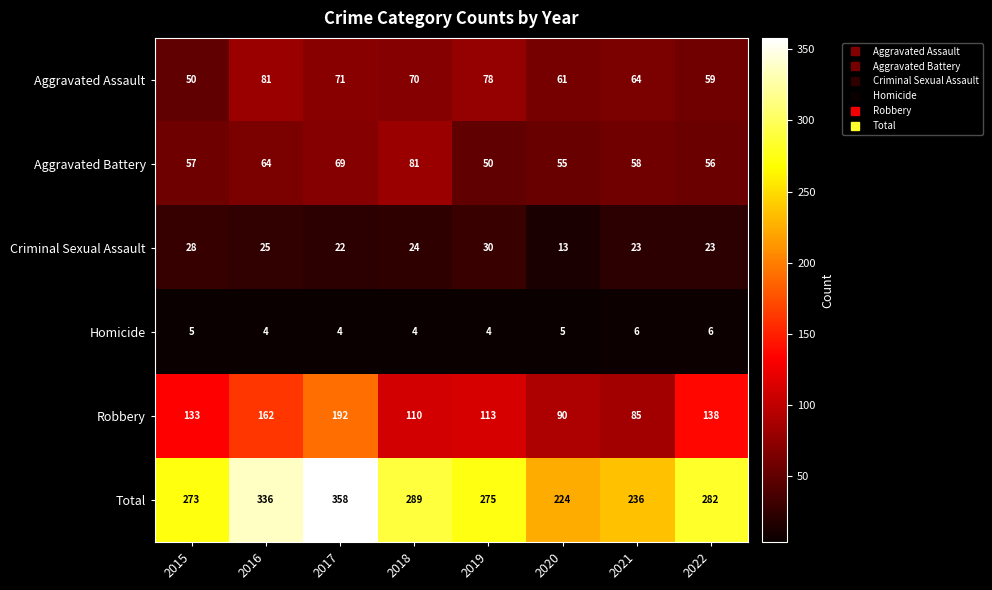

Which series changed the most between 2015 and 2019?

Aggravated Assault